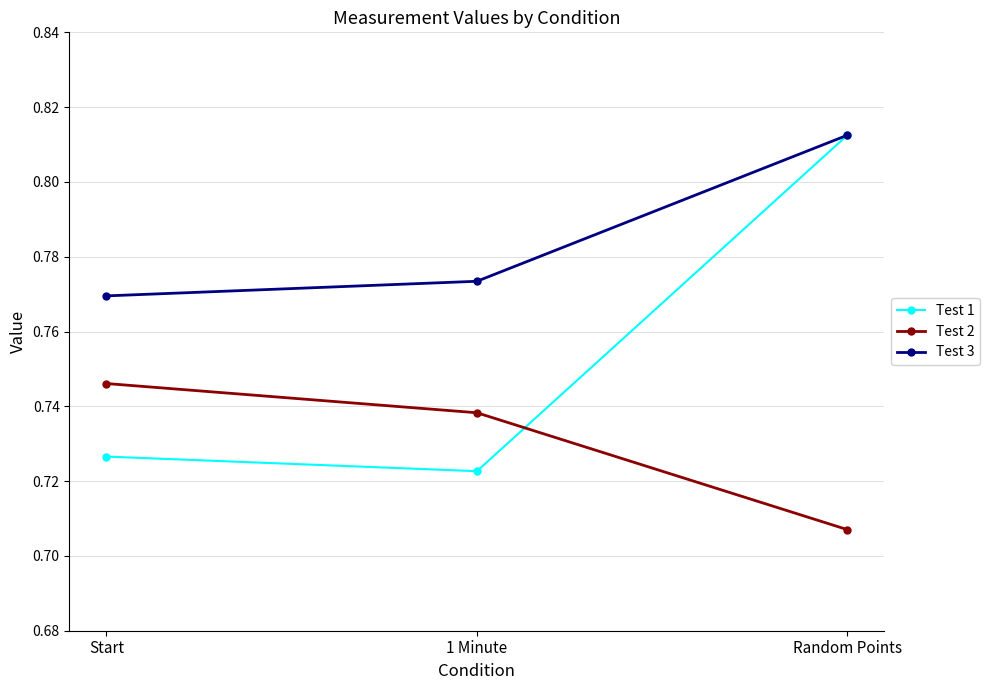

What is the total value across all series at Start?

2.2